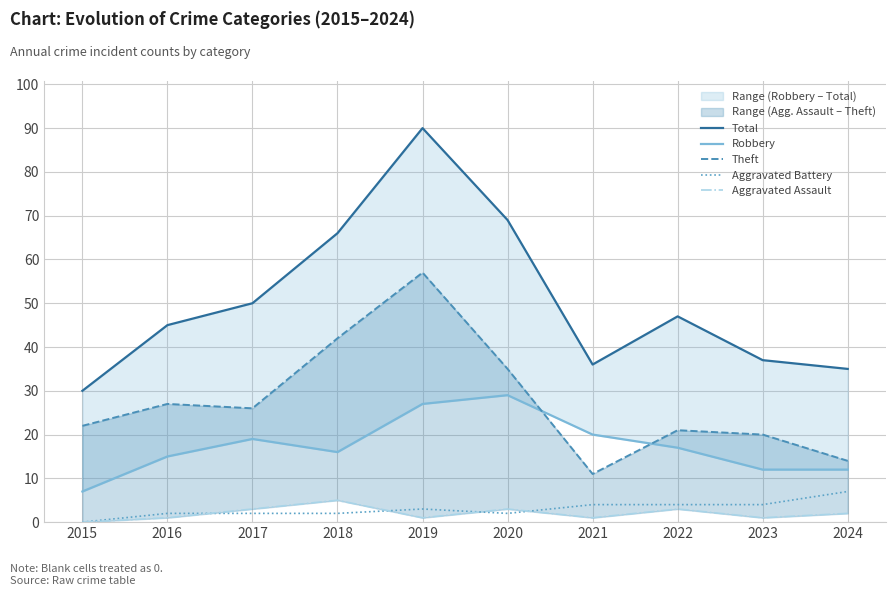

What is the average value of the Aggravated Assault series?

2